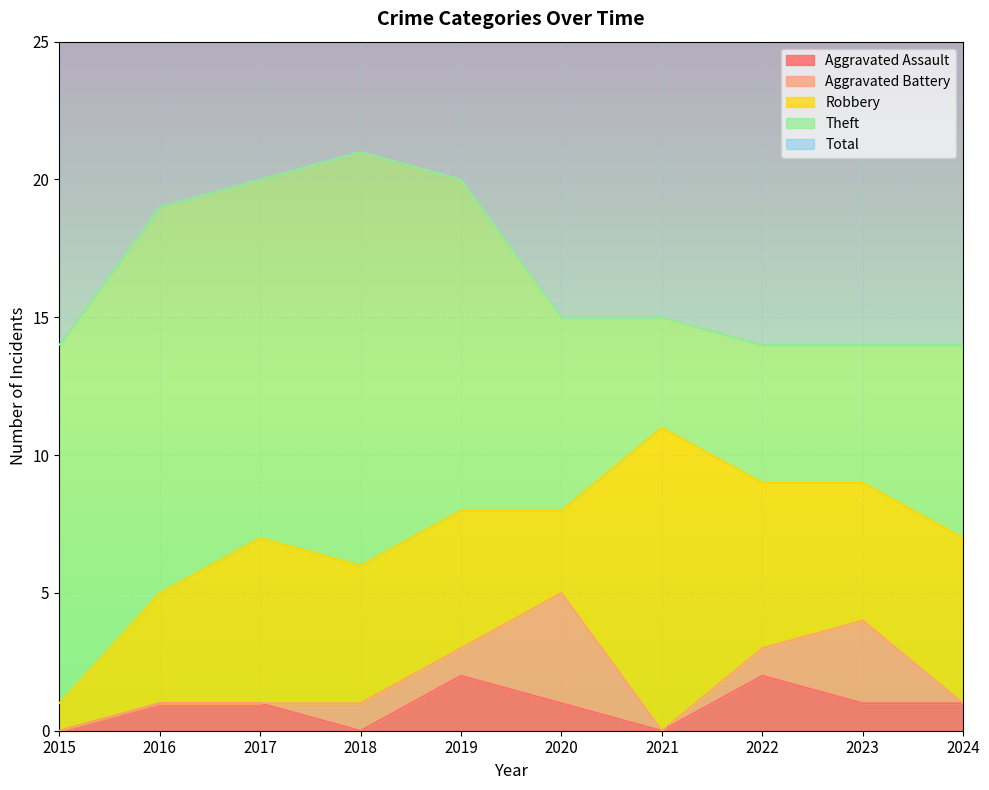

Which category has the lowest value in the Aggravated Battery series?

2015